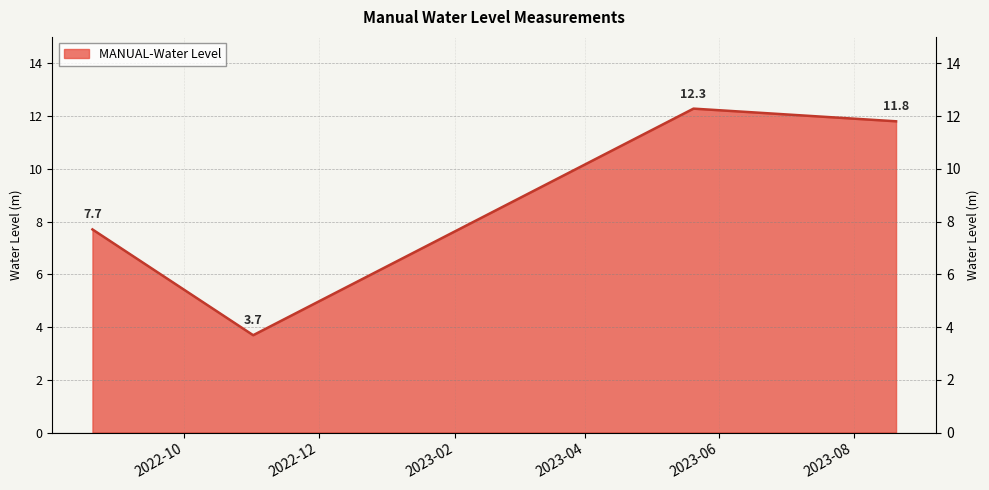

Read the value at 2022-11-01 06:00:00.

3.7